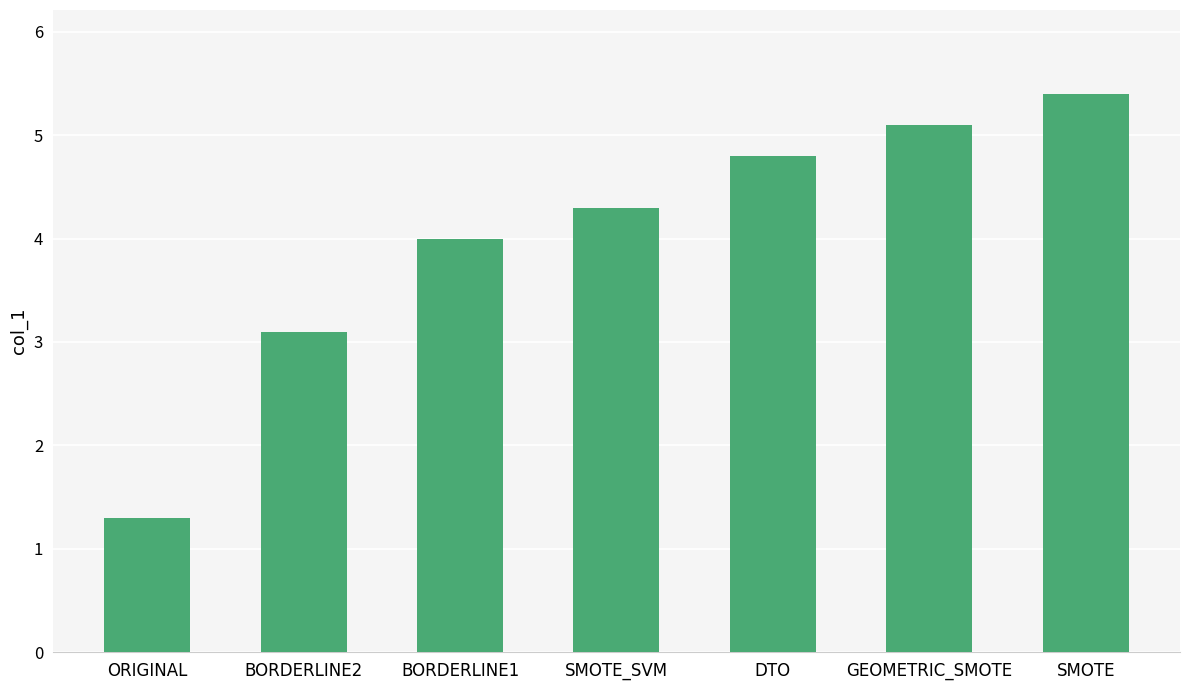

What position from the left is GEOMETRIC_SMOTE?

6